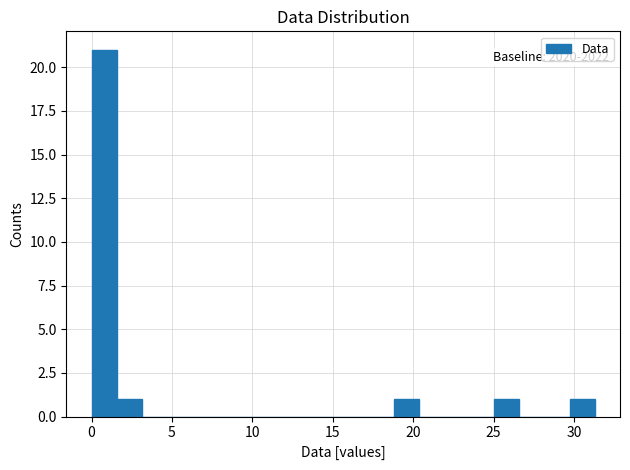

Around what value on the x-axis is the tallest bar? Give the approximate position of its centre, as read against the axis.

1.0